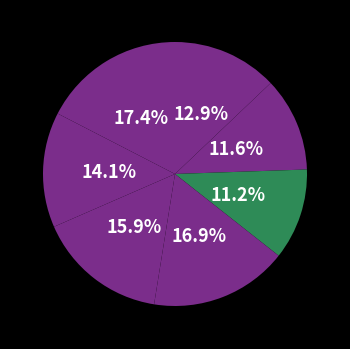

Rank the categories by value from lowest to highest.

Barashiv-1 (Jawla bazar), Babulgaon, Alegaon (Old), Kolsa, Kanhergaon, Hatta, Narsi